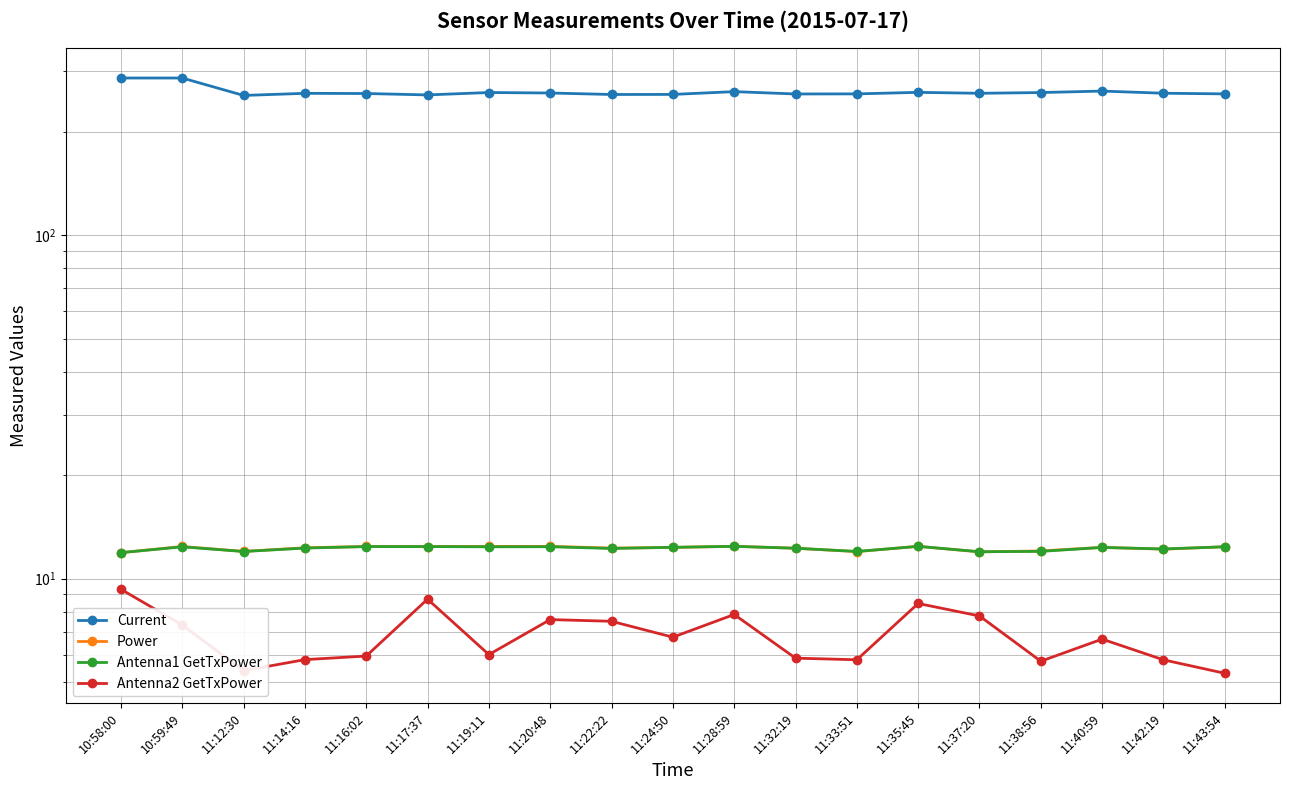

Reading left to right, list all the values displayed in this chart.

Current: 10:58:00=286.5	10:59:49=286.5	11:12:30=255.0	11:14:16=258.6	11:16:02=258.2	11:17:37=255.9	11:19:11=260.0	11:20:48=259.2	11:22:22=256.6	11:24:50=256.7	11:28:59=261.5	11:32:19=257.5	11:33:51=257.6	11:35:45=260.3	11:37:20=258.6	11:38:56=259.9	11:40:59=262.5	11:42:19=258.7	11:43:54=257.6
Power: 10:58:00=11.9	10:59:49=12.4	11:12:30=12.0	11:14:16=12.3	11:16:02=12.4	11:17:37=12.4	11:19:11=12.4	11:20:48=12.4	11:22:22=12.3	11:24:50=12.3	11:28:59=12.4	11:32:19=12.3	11:33:51=12.0	11:35:45=12.4	11:37:20=12.0	11:38:56=12.0	11:40:59=12.3	11:42:19=12.2	11:43:54=12.4
Antenna1 GetTxPower: 10:58:00=11.9	10:59:49=12.4	11:12:30=12.0	11:14:16=12.3	11:16:02=12.4	11:17:37=12.4	11:19:11=12.4	11:20:48=12.4	11:22:22=12.2	11:24:50=12.3	11:28:59=12.4	11:32:19=12.3	11:33:51=12.0	11:35:45=12.4	11:37:20=12.0	11:38:56=12.0	11:40:59=12.3	11:42:19=12.2	11:43:54=12.4
Antenna2 GetTxPower: 10:58:00=9.3	10:59:49=7.3	11:12:30=5.4	11:14:16=5.8	11:16:02=6.0	11:17:37=8.7	11:19:11=6.0	11:20:48=7.6	11:22:22=7.5	11:24:50=6.8	11:28:59=7.9	11:32:19=5.9	11:33:51=5.8	11:35:45=8.5	11:37:20=7.8	11:38:56=5.8	11:40:59=6.7	11:42:19=5.8	11:43:54=5.3